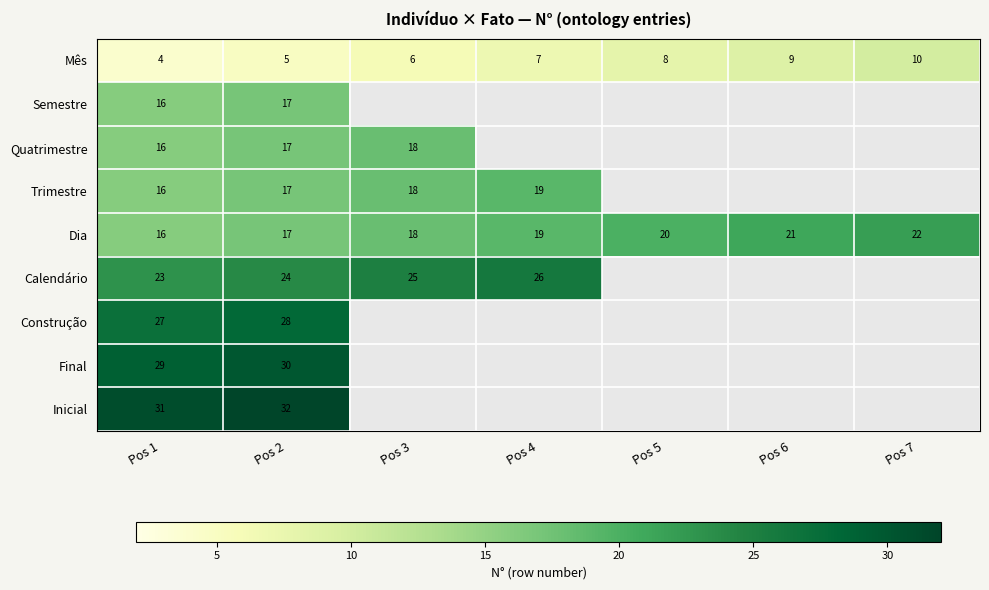

How many categories are shown in the chart?

7